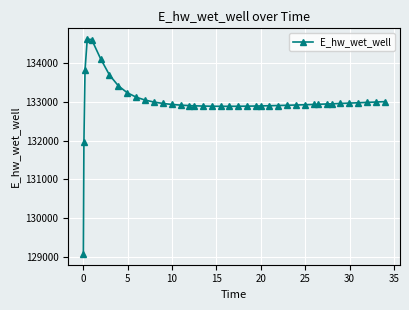

What is the greatest value displayed?

134628.0